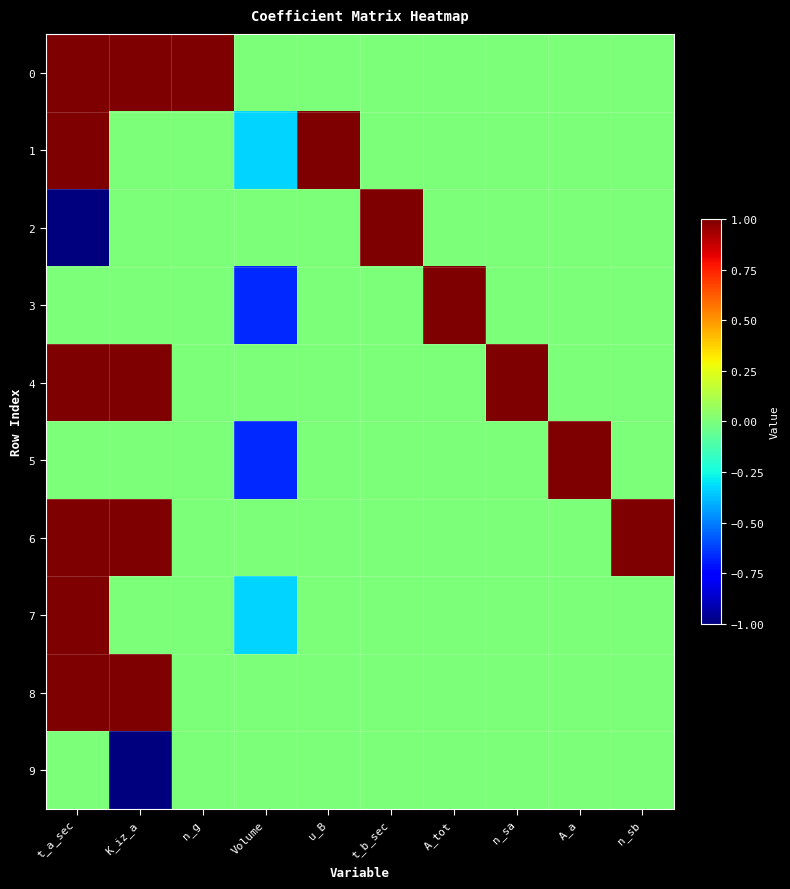

Rank the series by their maximum value, from highest to lowest.

0, 1, 2, 3, 4, 5, 6, 7, 8, 9